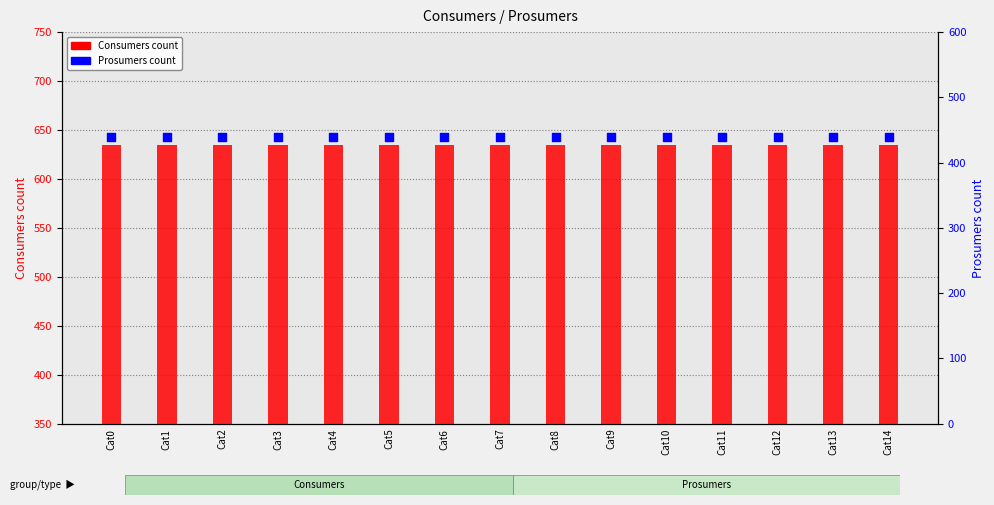

What is the total value across all series at Cat5?

1075